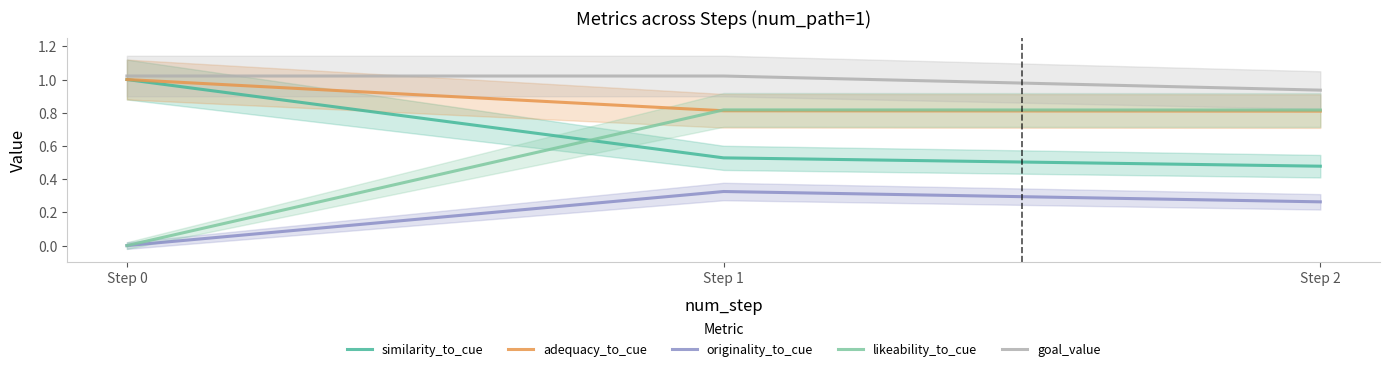

What are all the series names shown in the legend?

similarity_to_cue, adequacy_to_cue, originality_to_cue, likeability_to_cue, goal_value